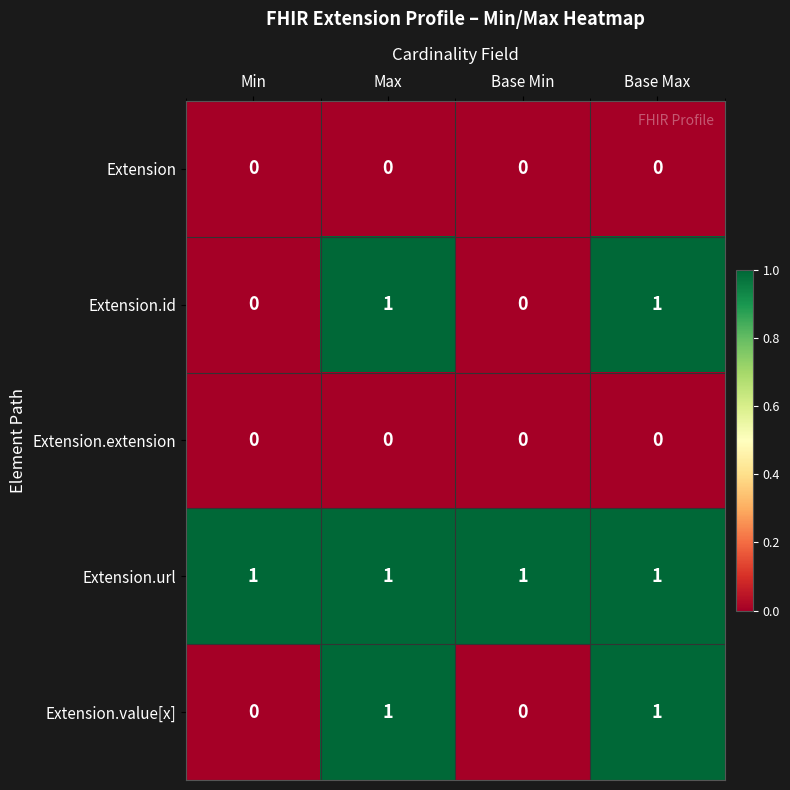

Count the number of data series in this chart.

5